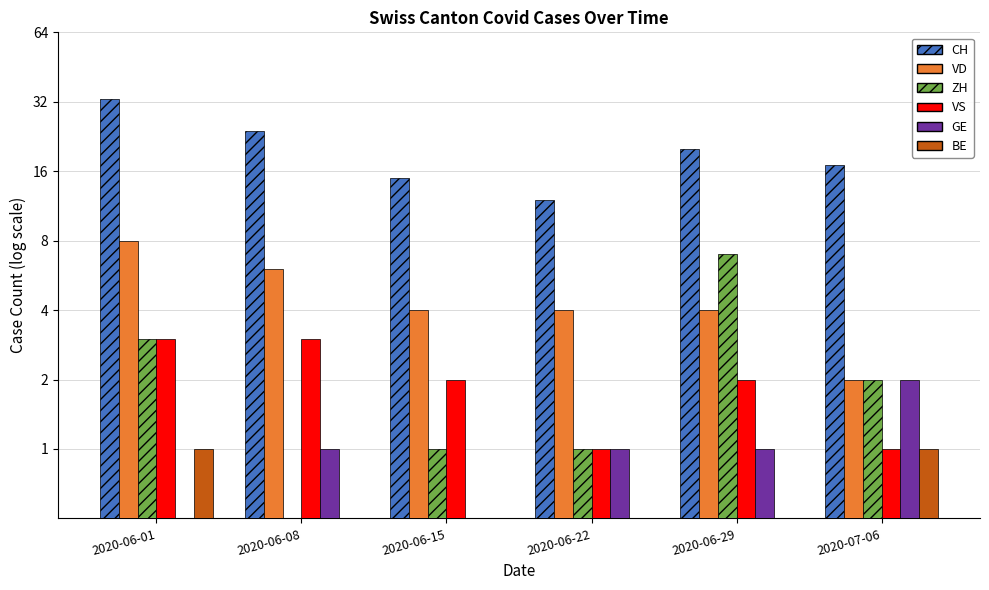

Which category has the lowest value in the CH series?

2020-06-22